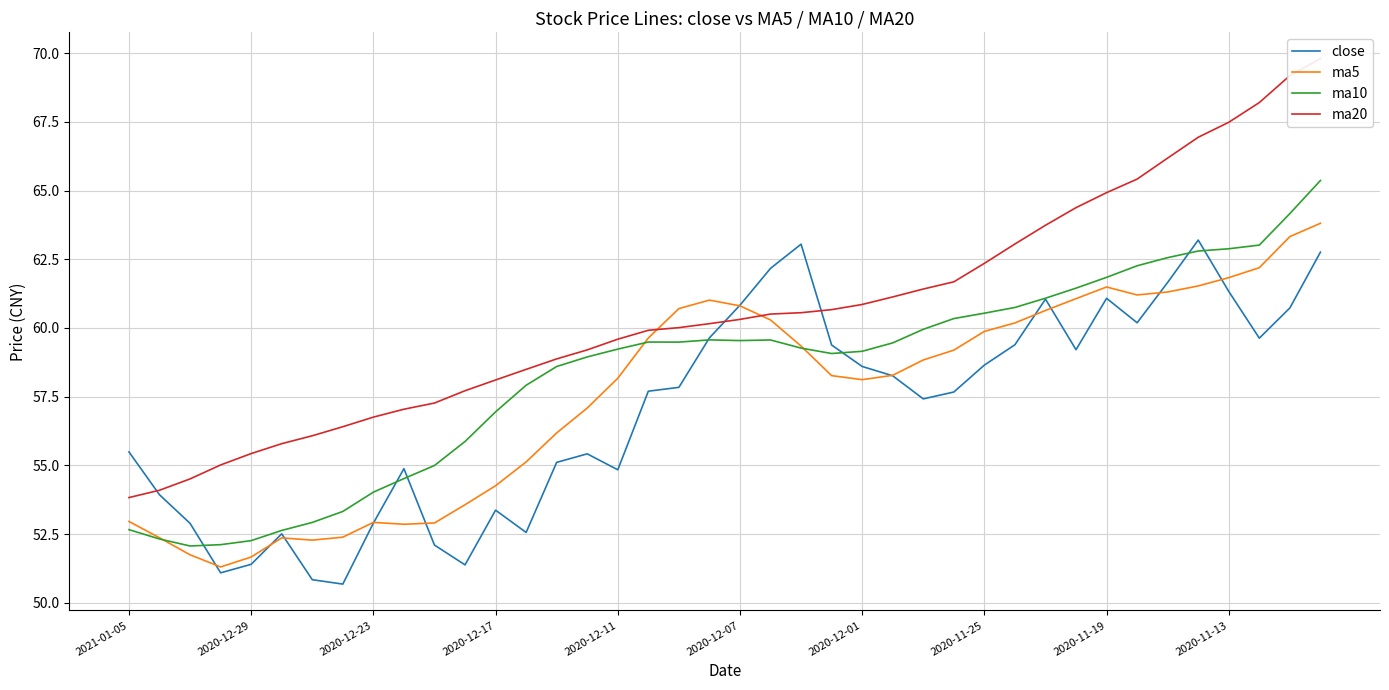

Is it true that ma10 equals 86.5 at 2020-12-17?

False